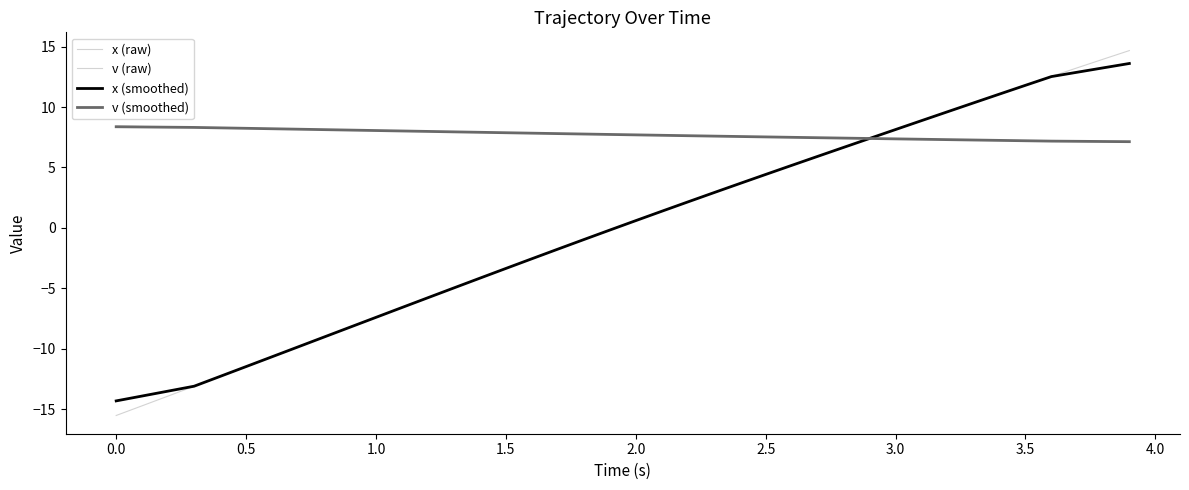

At how many categories does at least one series exceed 5?

40